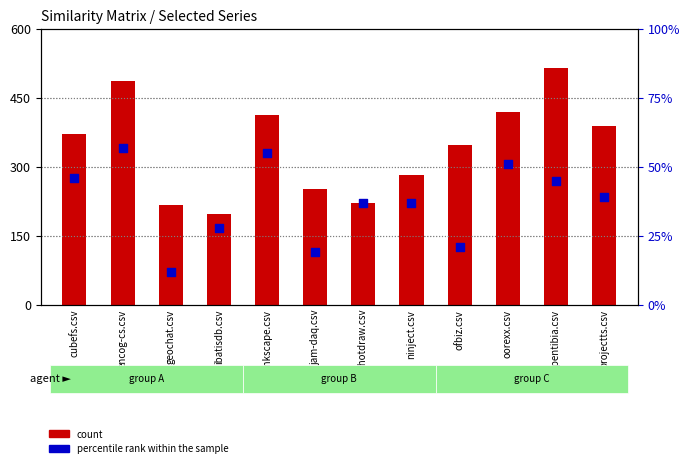

Which series has the largest total across all categories?

count